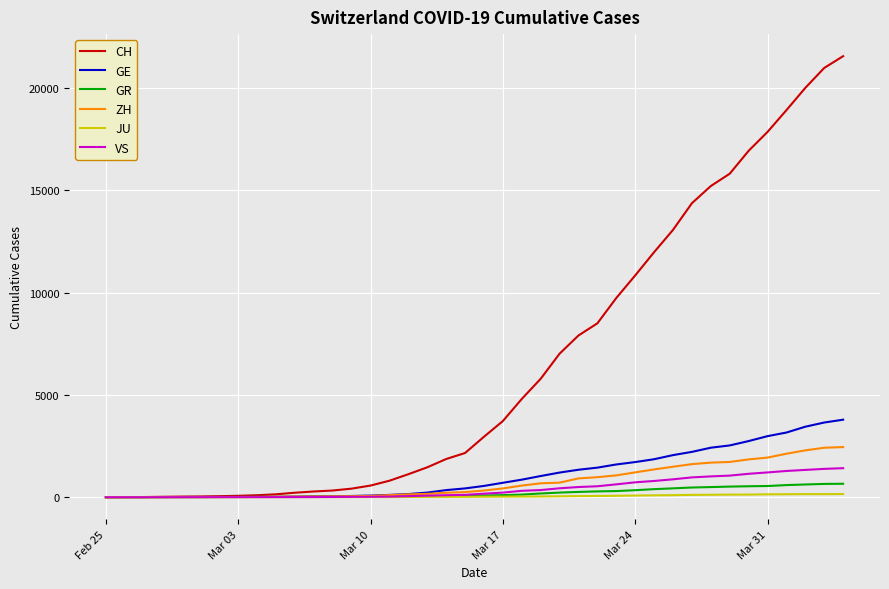

Which series has the largest total across all categories?

CH